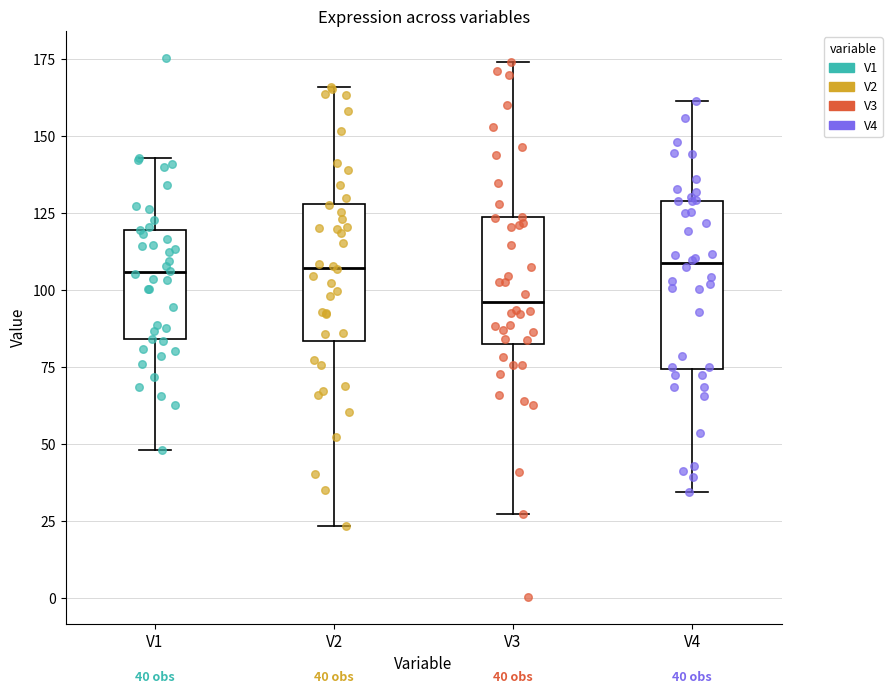

Which box has the lowest median line?

V3